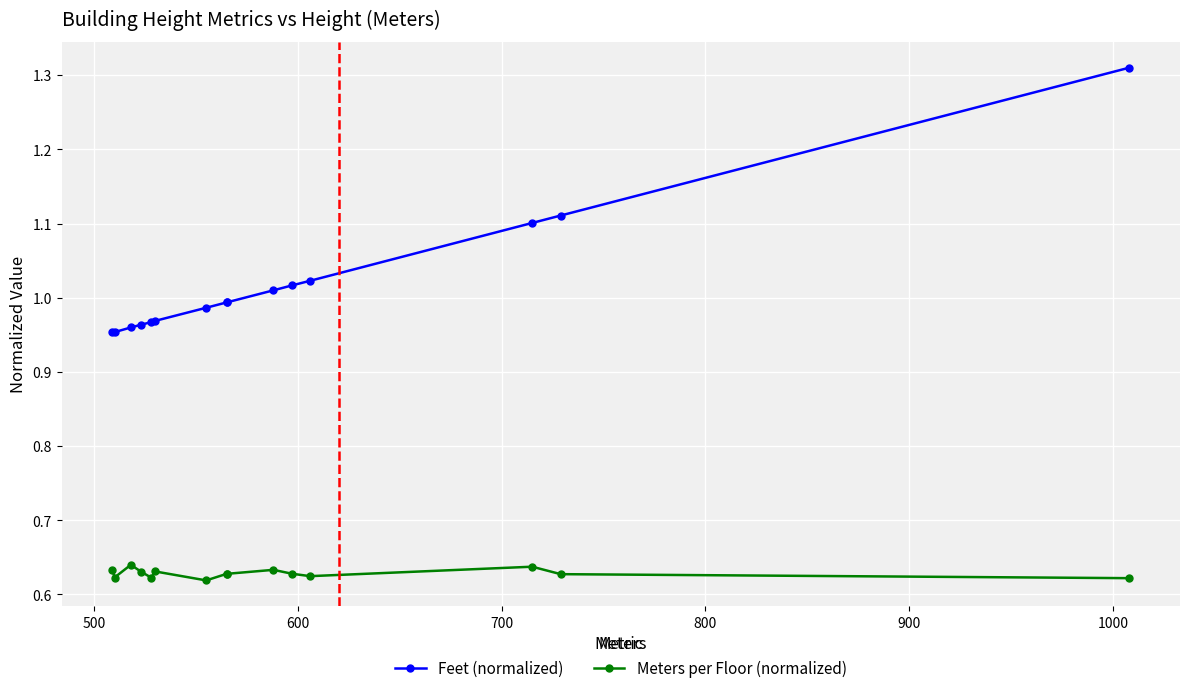

Rank the series at 1000 from lowest to highest value.

Meters per Floor (normalized), Feet (normalized)